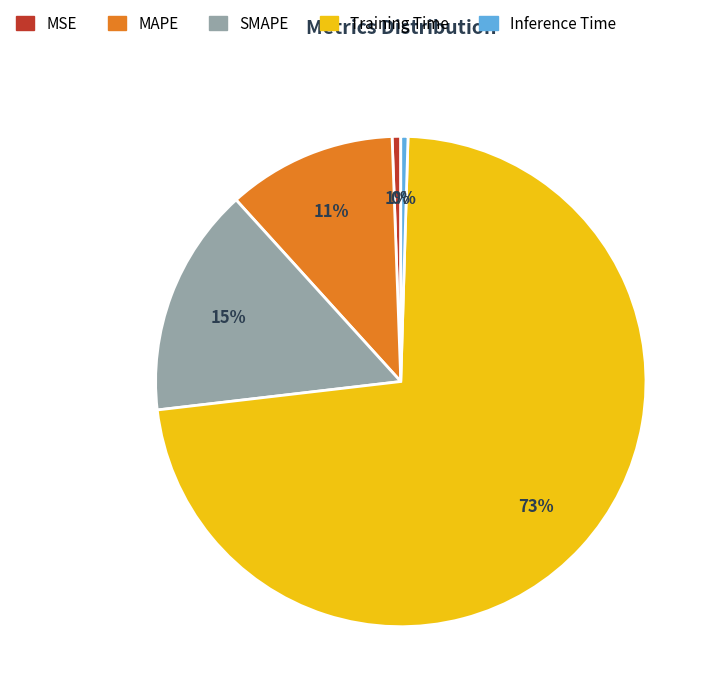

Which category has the biggest portion of the pie?

Training Time